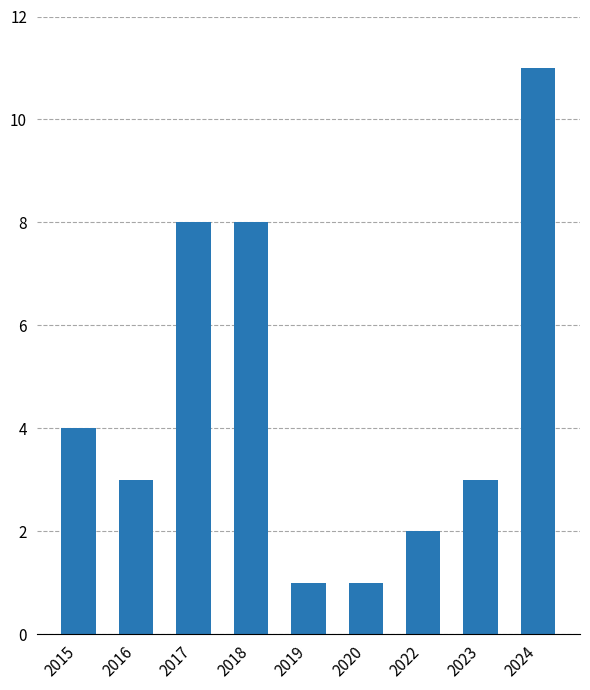

What is the sum of all values?

41